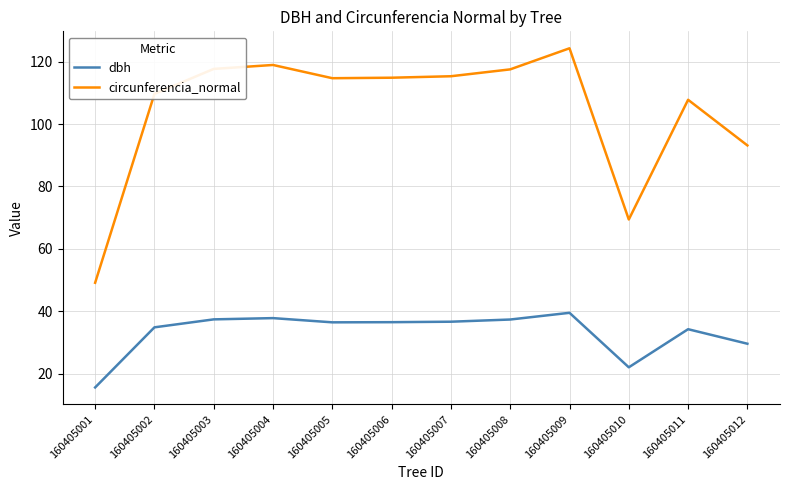

List the series in order of their overall mean, highest first.

circunferencia_normal, dbh